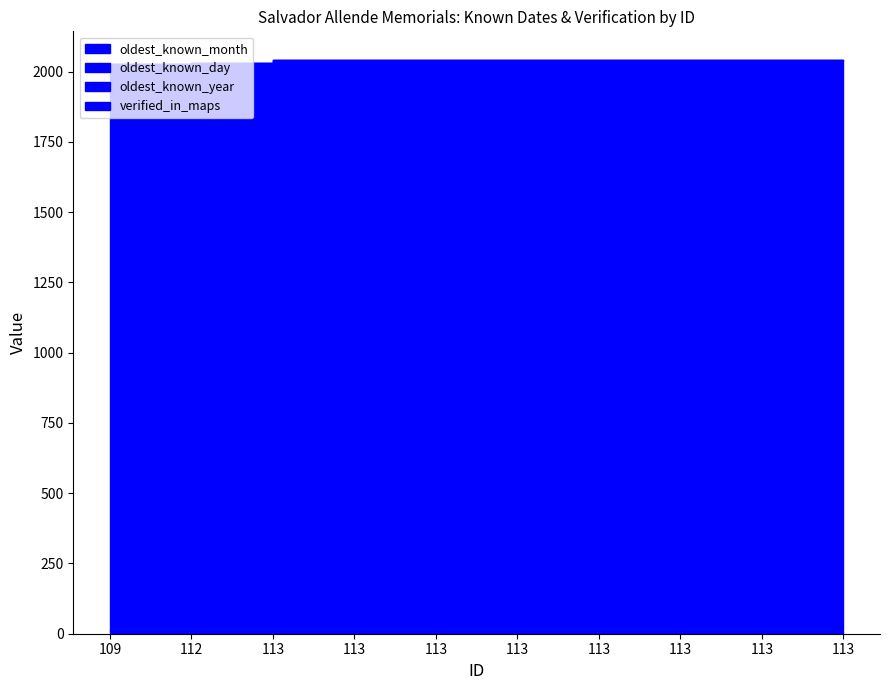

Count the oldest_known_month values in the range 6 to 7.

8